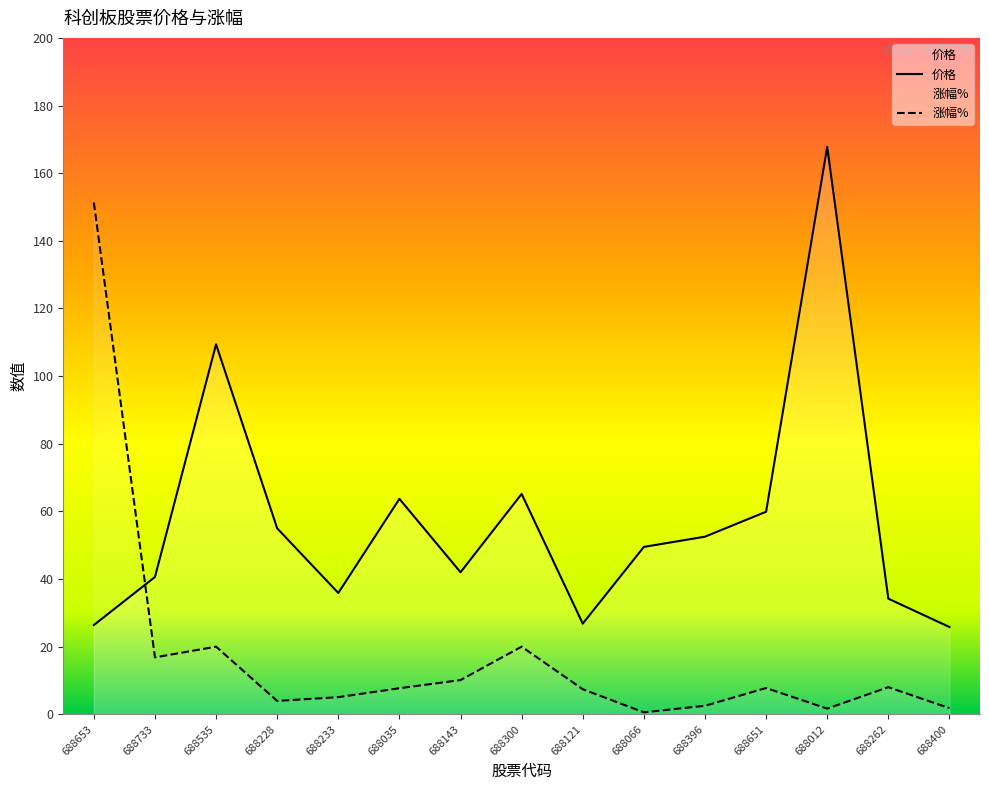

What is the spread (max minus min) of values at 688300?

45.2